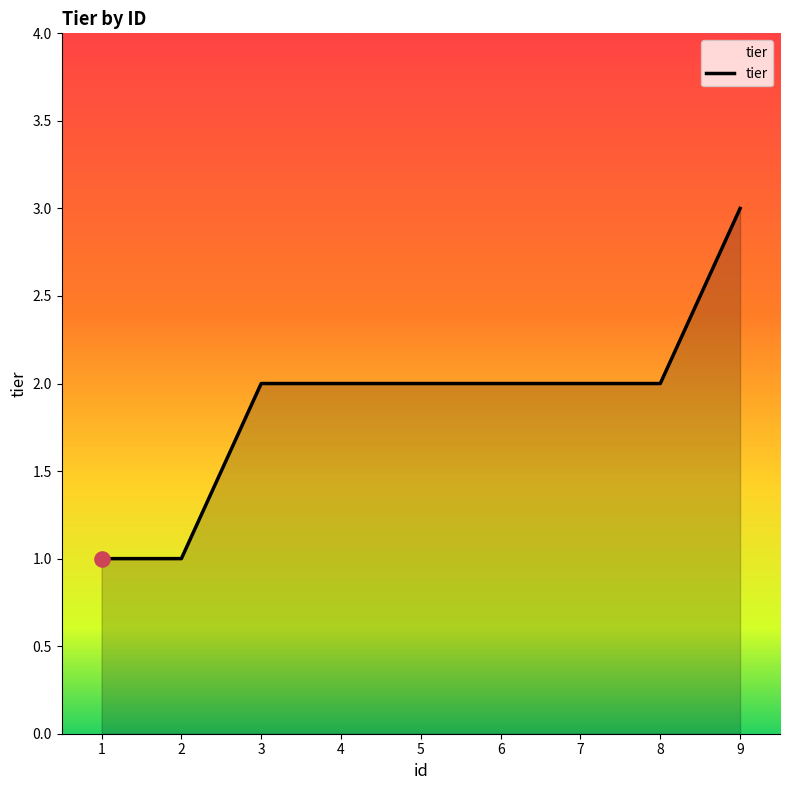

Between 1 and 3, which is larger?

3